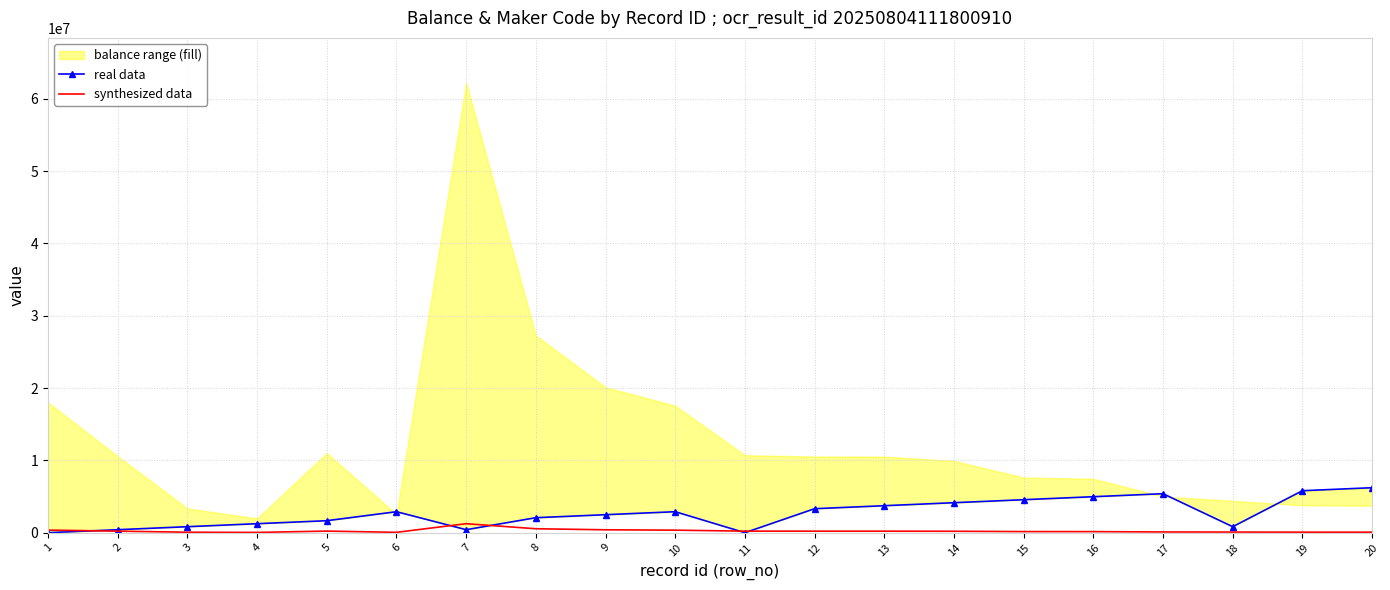

How many data points in real data are less than 2902935?

10